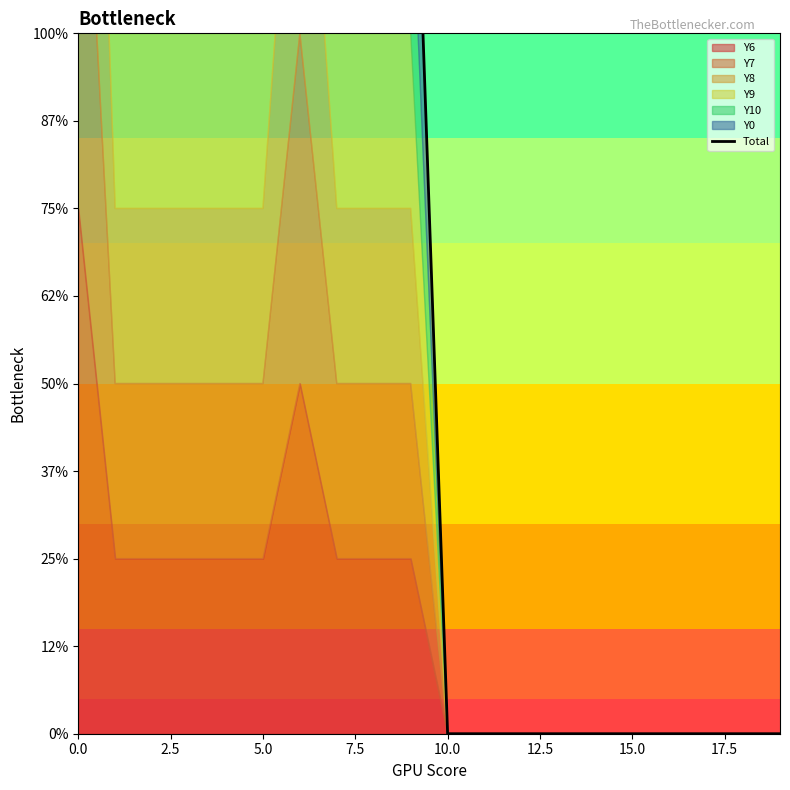

Does the chart have visible grid lines?

No